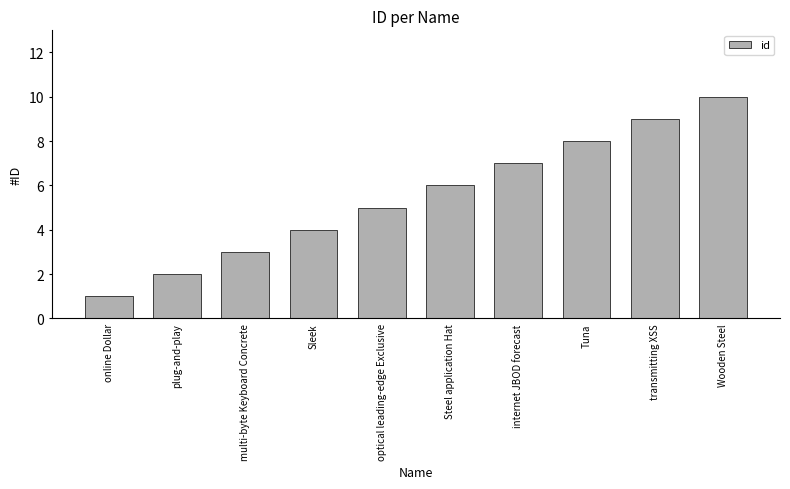

Approximately how many times larger is the value at internet JBOD forecast compared to transmitting XSS?

0.8